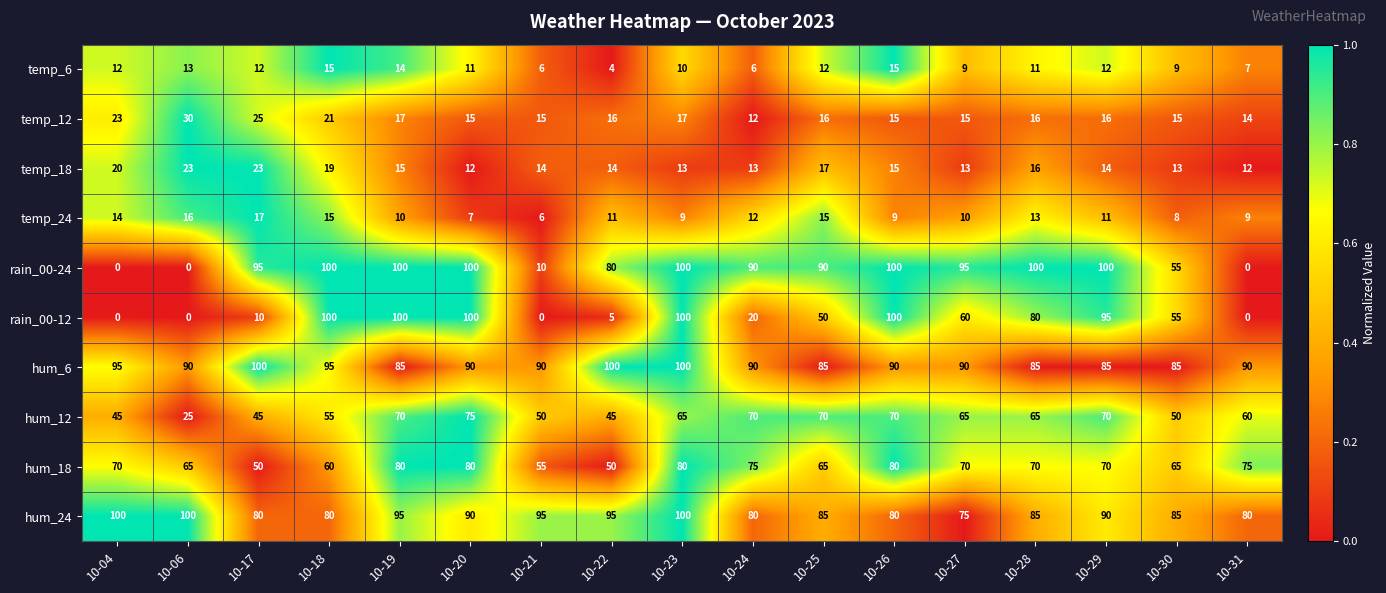

What is the greatest value displayed?

100